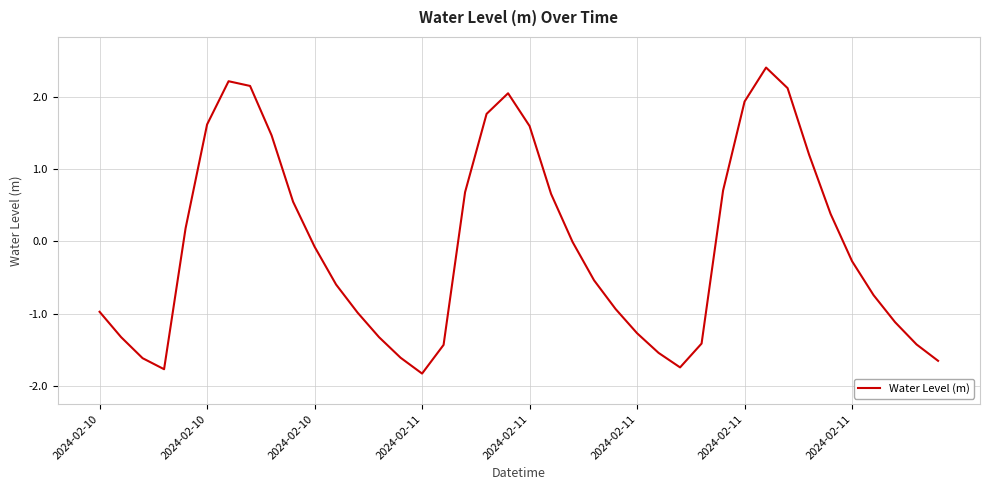

What is the maximum value shown in the chart?

2.4